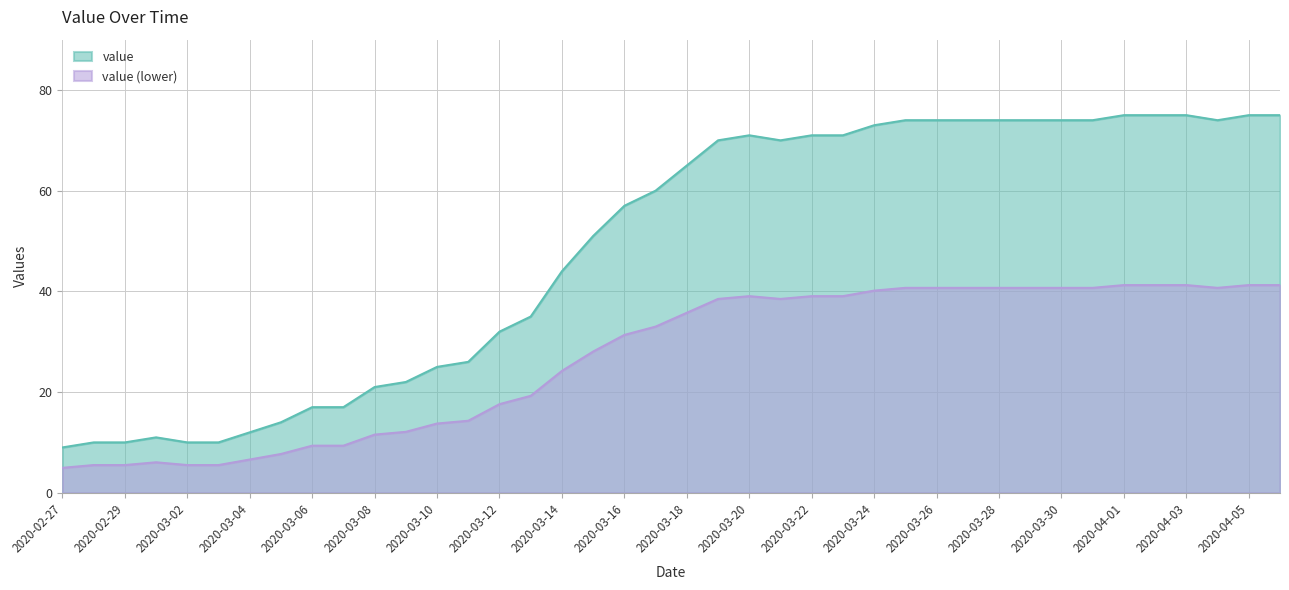

Count the number of data series in this chart.

2